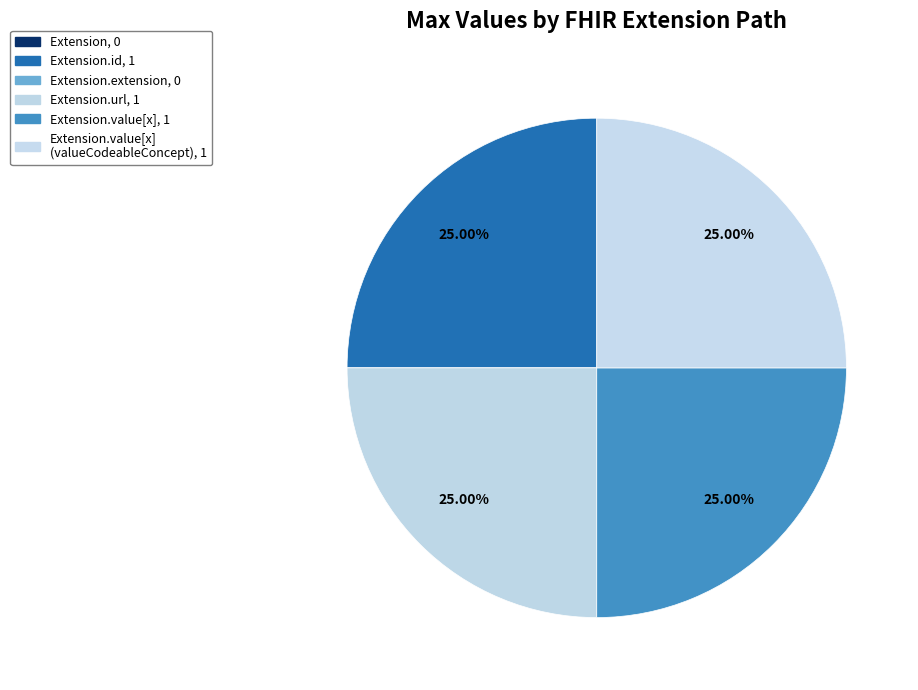

What is the largest slice in the pie chart?

Extension.url